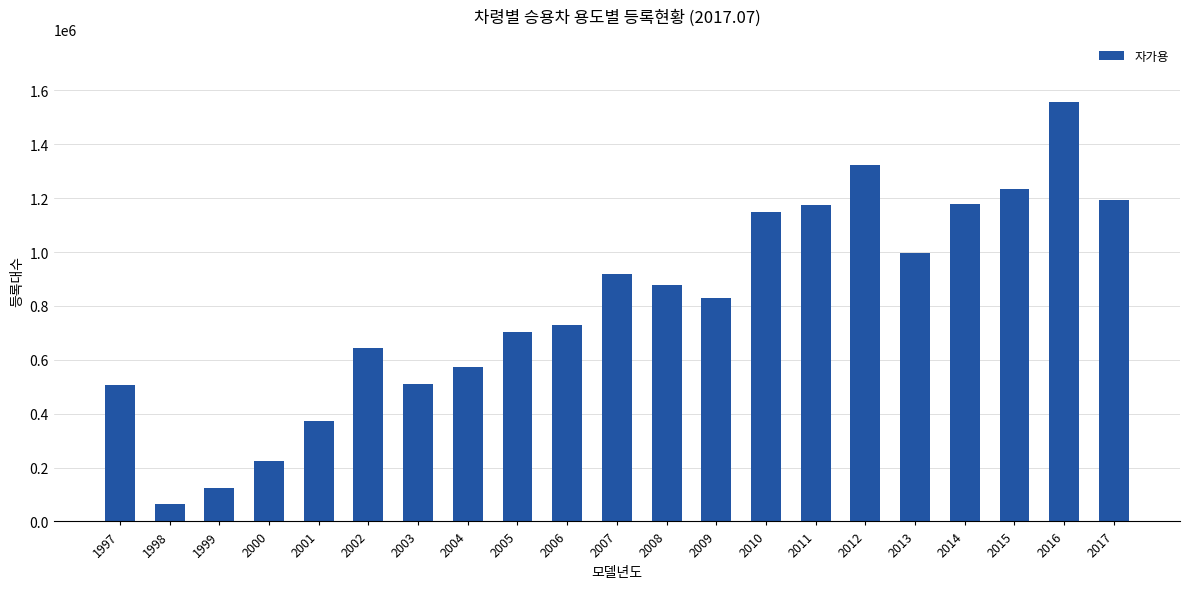

What value does the data have at 2012?

1321879